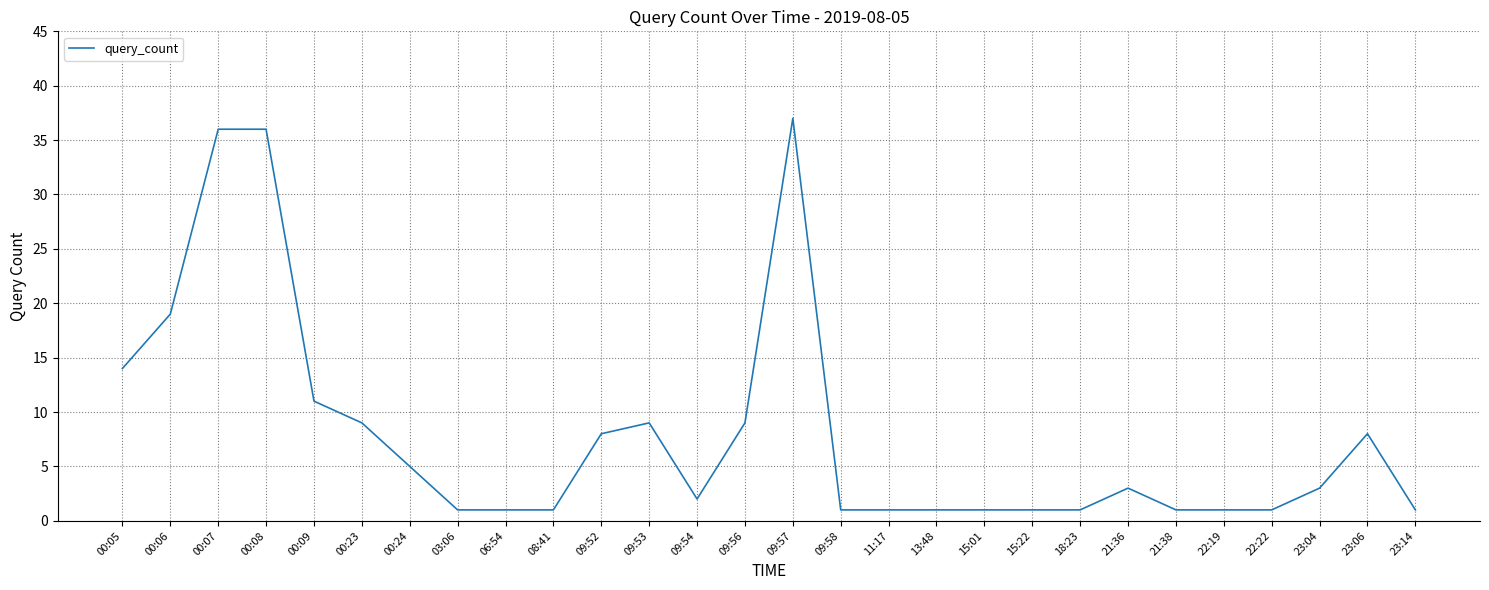

The chart shows a value of 36 at 00:08. True or false?

True